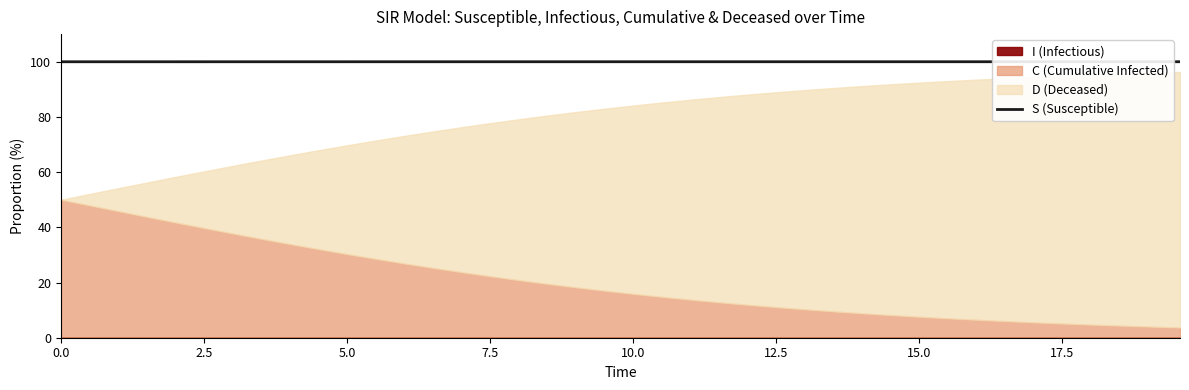

What is the minimum value for S (Susceptible)?

100.0